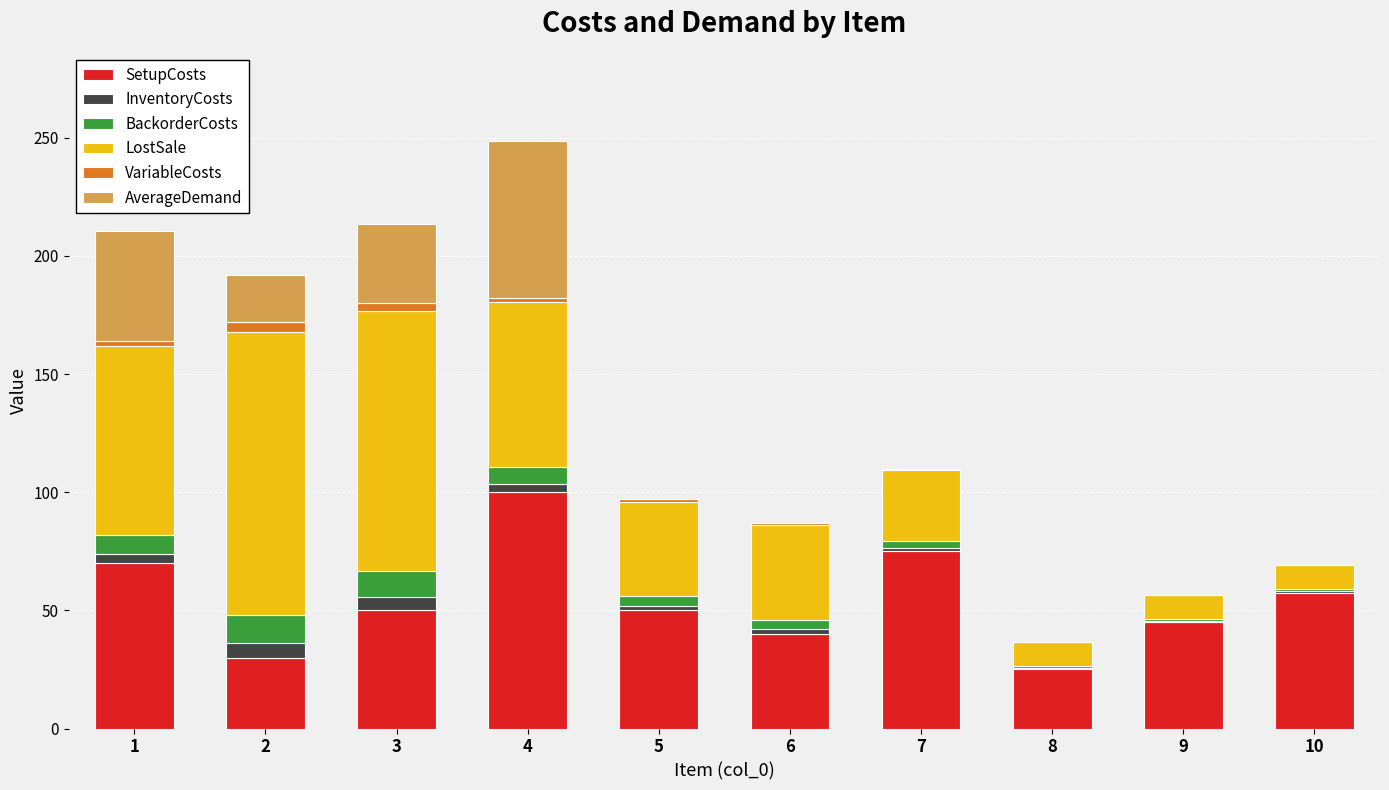

What is the difference between the SetupCosts values at 7 and 3?

25.0